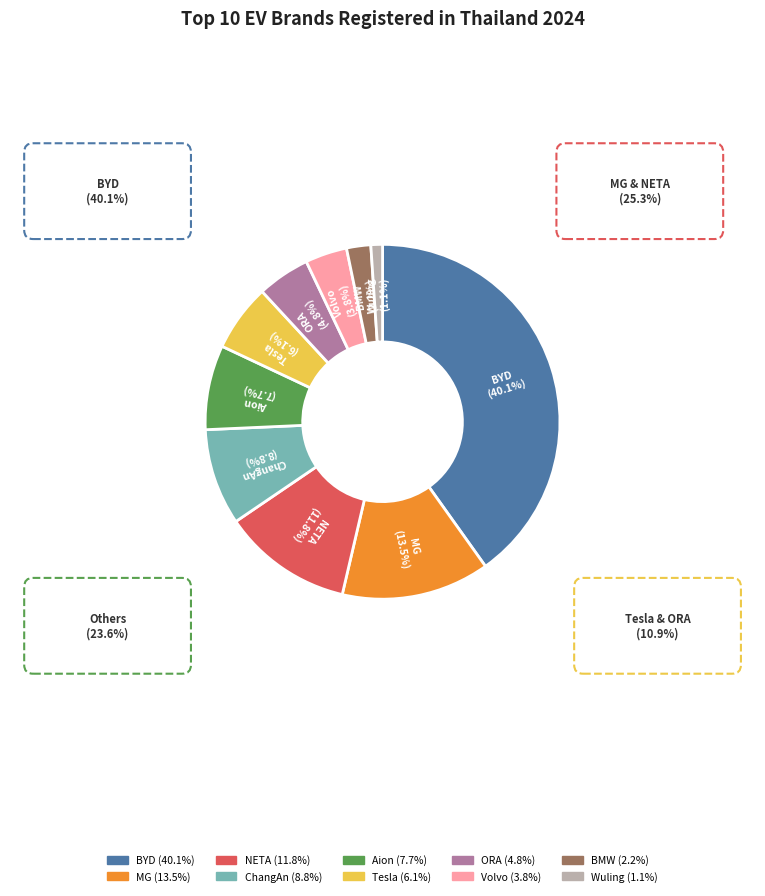

Which slice is the smallest?

Wuling